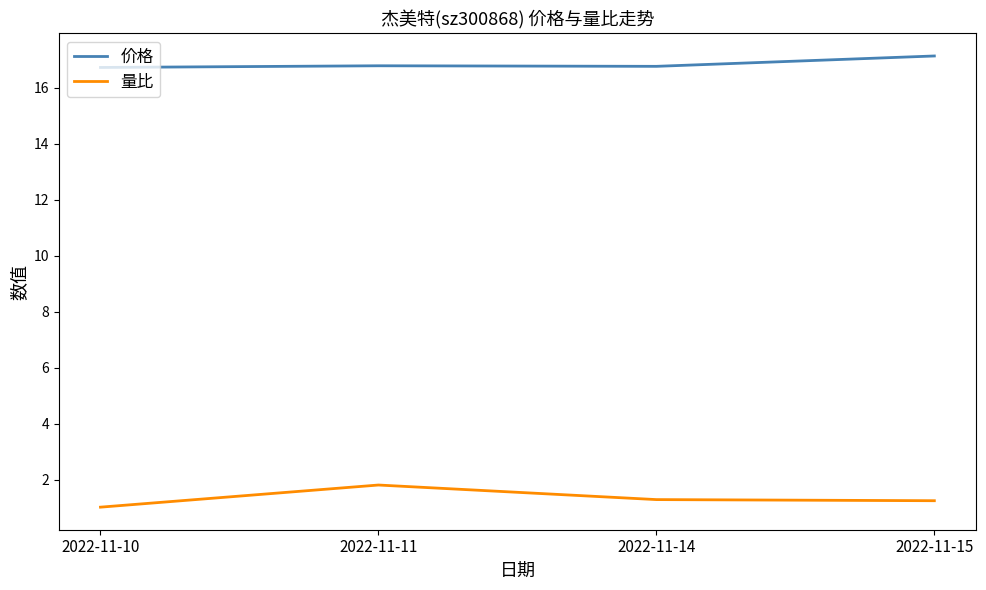

What is the difference between the highest and lowest values at 2022-11-14?

15.5